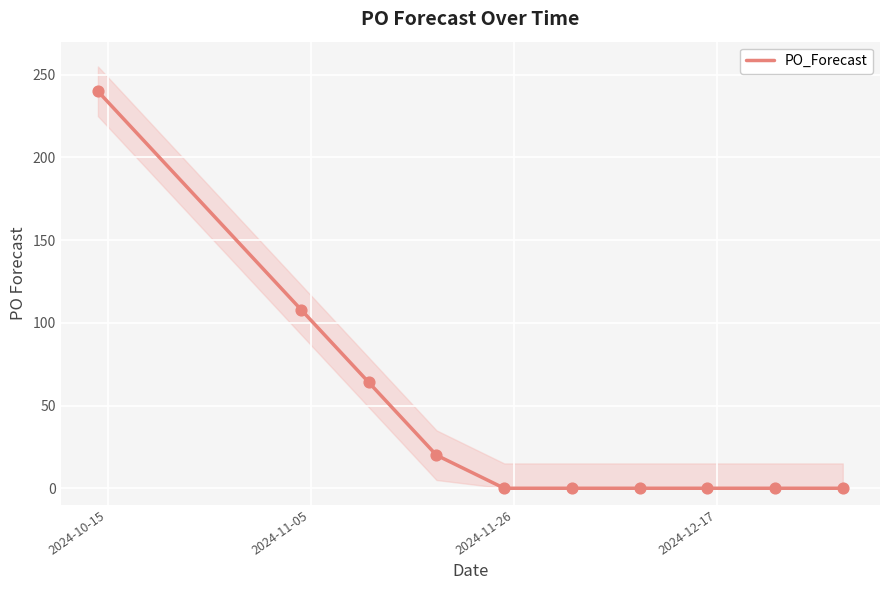

What is the maximum value for PO_Forecast?

240